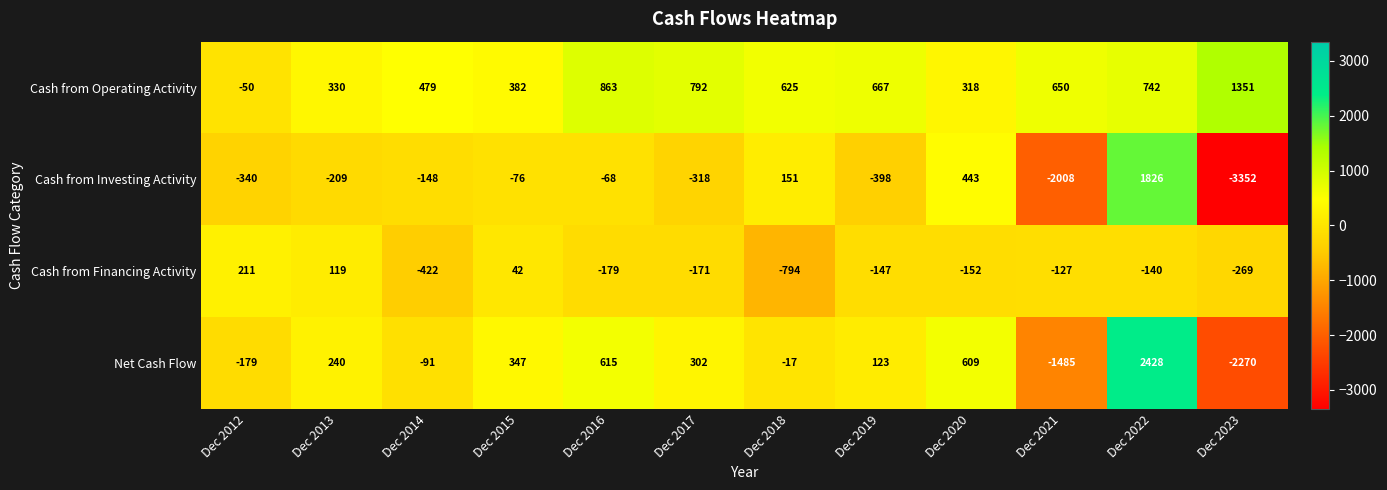

What is the difference between the highest and lowest values at Dec 2013?

539